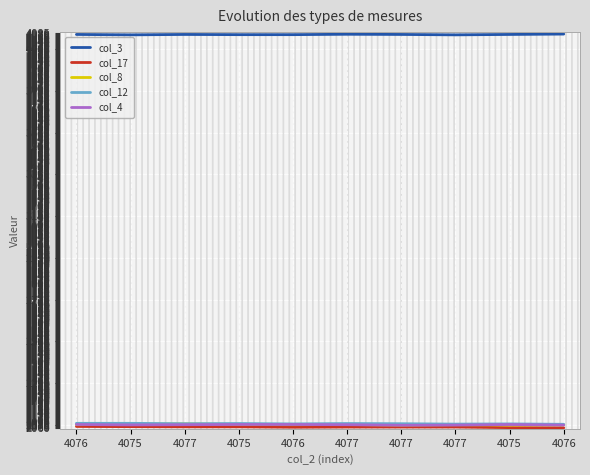

How many lines are shown in the chart?

5